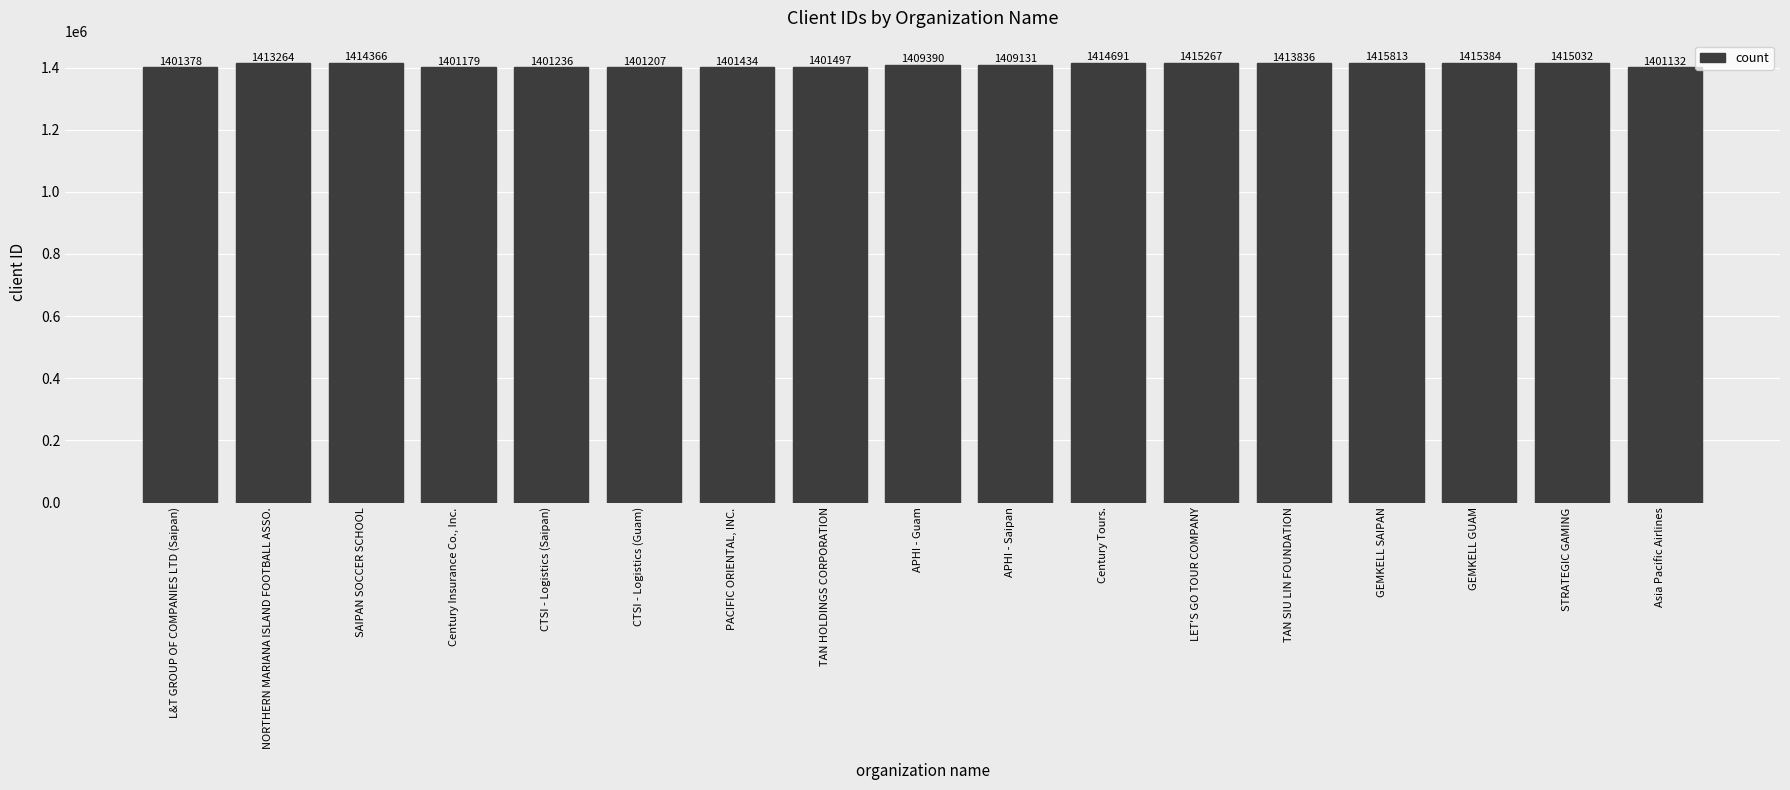

The value at CTSI - Logistics (Guam) is 2360148. True or false?

False